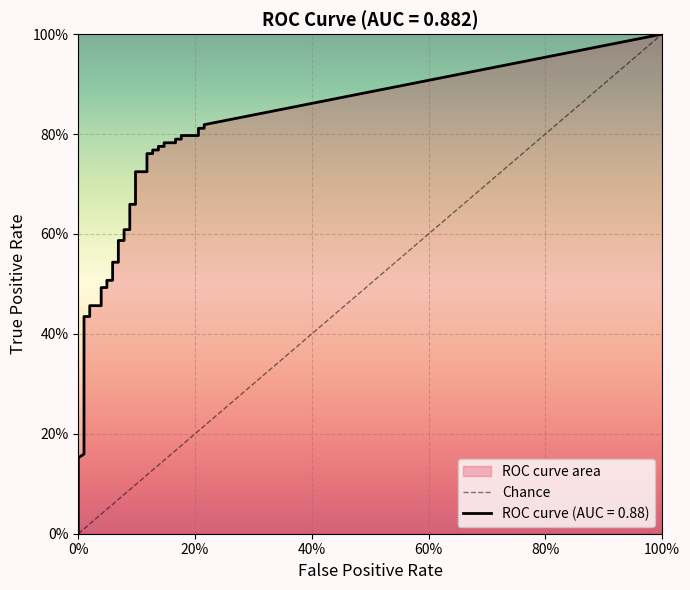

What is the difference between the maximum and minimum values?

1